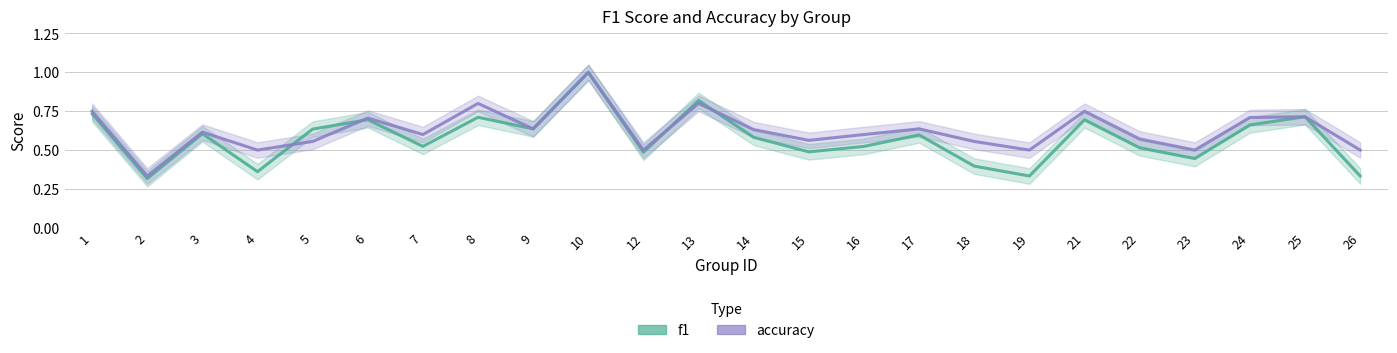

What is the total value across all series at 17?

1.2